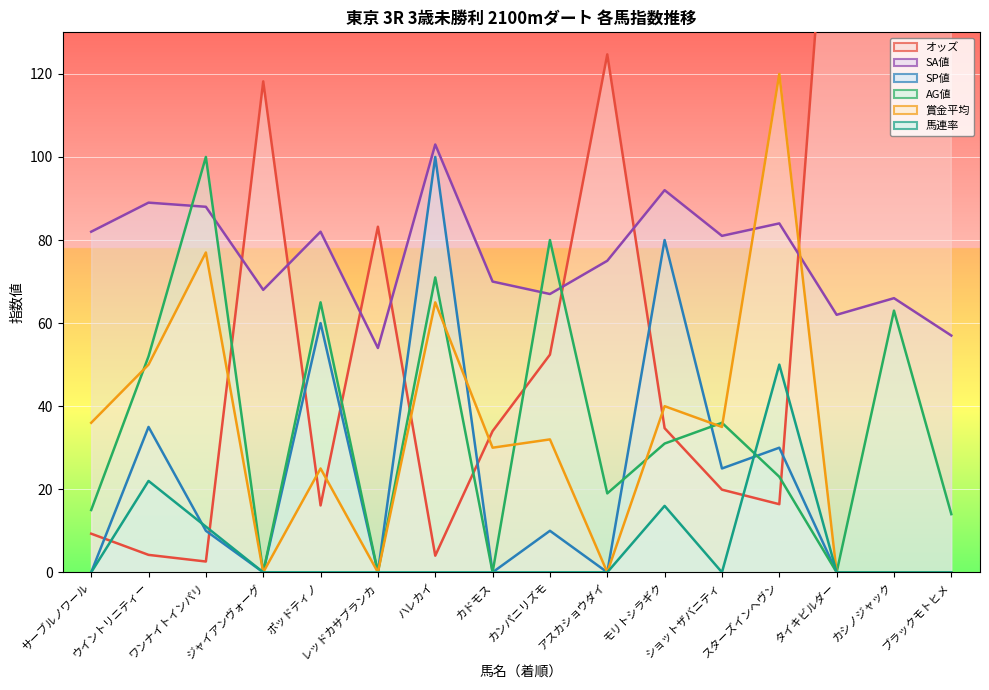

Reading left to right, list all the values displayed in this chart.

オッズ: 9.3	4.2	2.6	118.2	16.1	83.2	4.0	34.0	52.4	124.7	34.7	19.9	16.4	197.5	324.6	365.2
SA値: 82.0	89.0	88.0	68.0	82.0	54.0	103.0	70.0	67.0	75.0	92.0	81.0	84.0	62.0	66.0	57.0
SP値: 0.0	35.0	10.0	0.0	60.0	0.0	100.0	0.0	10.0	0.0	80.0	25.0	30.0	0.0	0.0	0.0
AG値: 15.0	52.0	100.0	0.0	65.0	0.0	71.0	0.0	80.0	19.0	31.0	36.0	23.0	0.0	63.0	14.0
賞金平均: 36.0	50.0	77.0	0.0	25.0	0.0	65.0	30.0	32.0	0.0	40.0	35.0	120.0	0.0	0.0	0.0
馬連率: 0.0	22.0	11.0	0.0	0.0	0.0	0.0	0.0	0.0	0.0	16.0	0.0	50.0	0.0	0.0	0.0